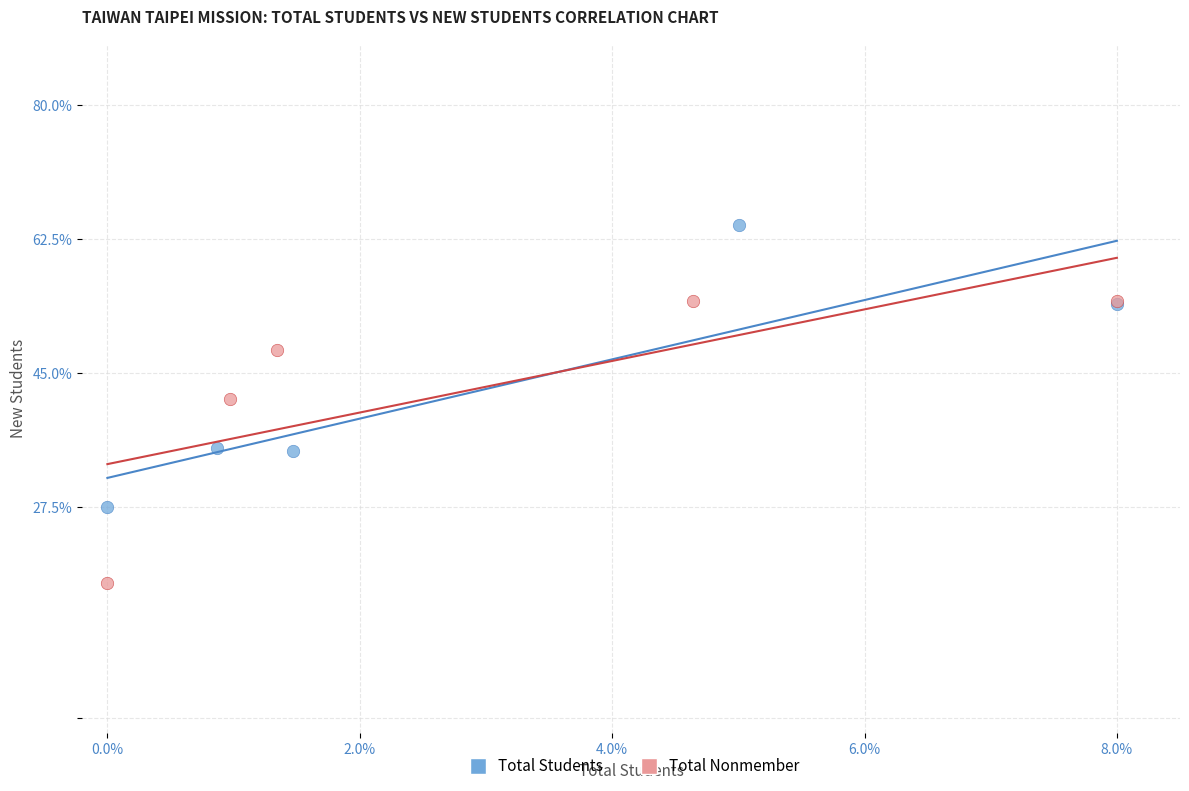

Which series reaches the maximum Y coordinate?

Total Students